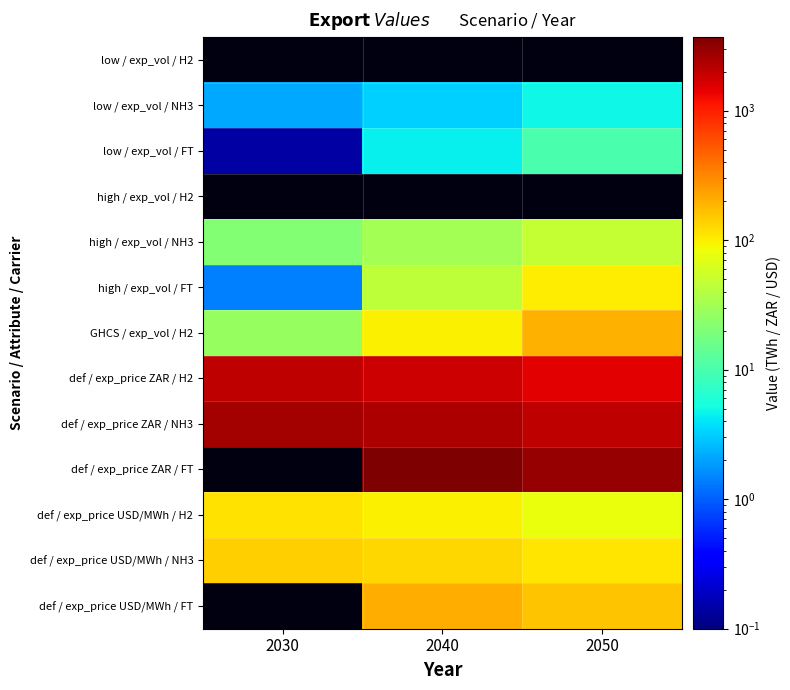

True or false: GHCS / exp_vol / H2 has a value of 86.5 at 2050.

False